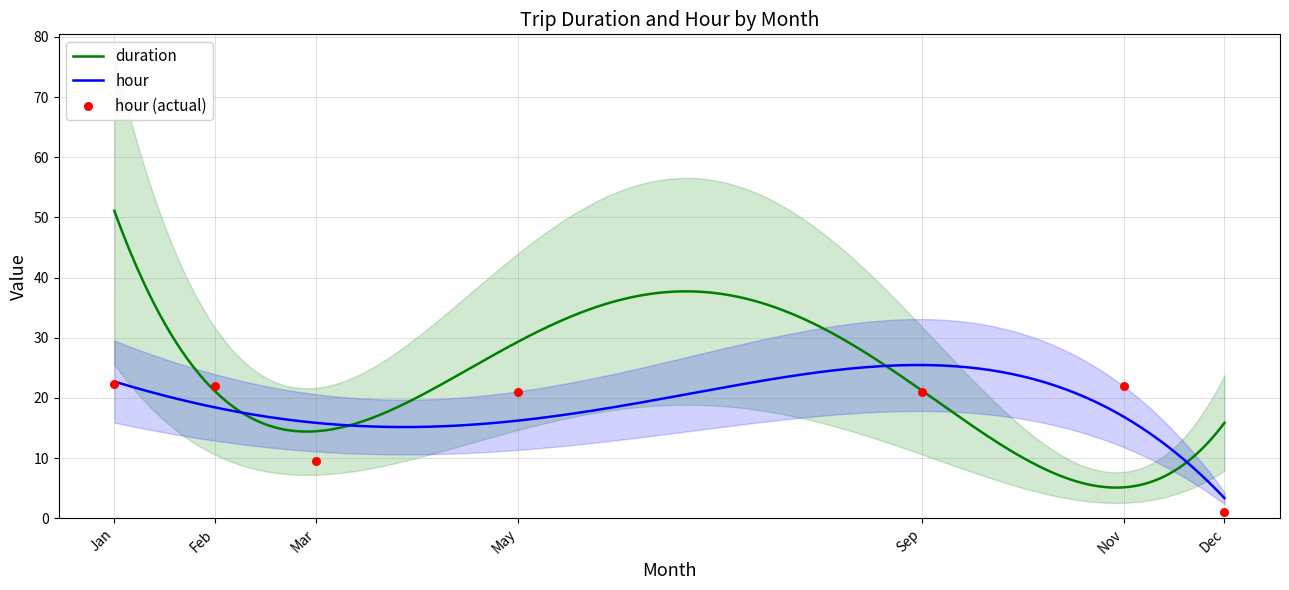

What is the maximum value for hour?

25.5